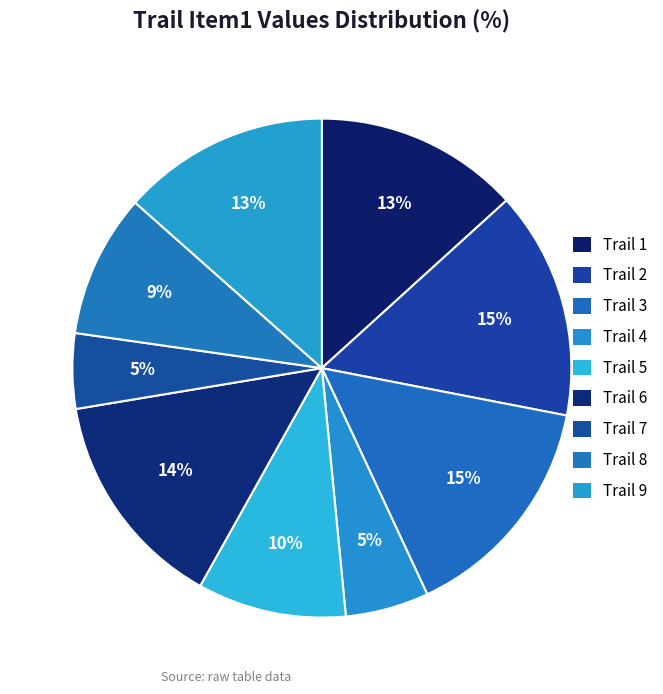

The Trail 3 slice represents 15% of the pie. True or false?

True